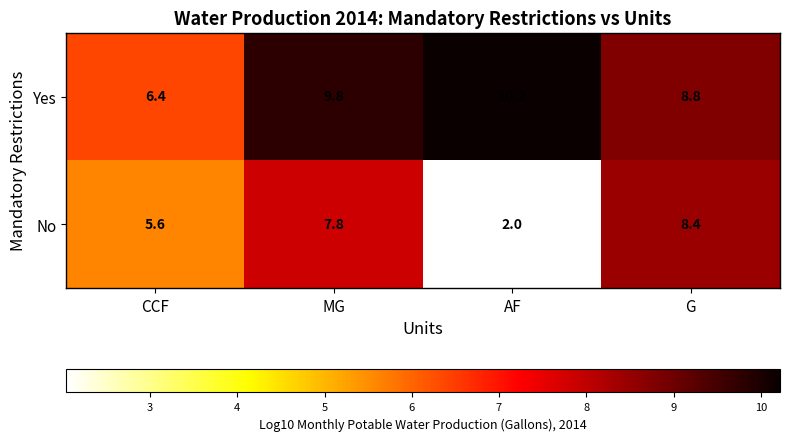

What is the difference between the maximum and second lowest values in the Yes series?

1.4